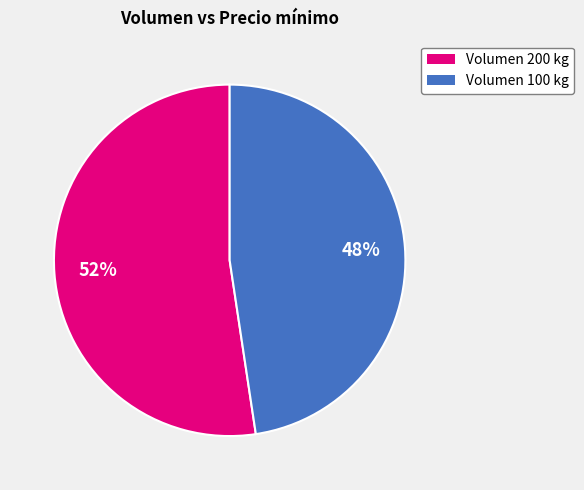

Is there any slice that represents more than half of the pie?

Yes